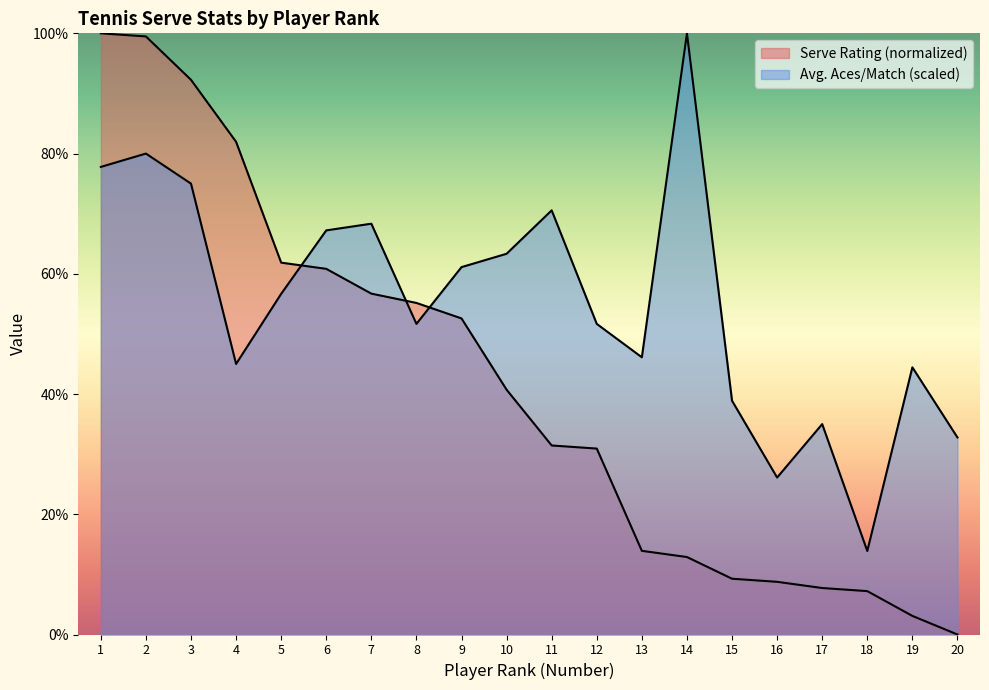

What is the average value of the Avg. Aces/Match series?

55.3